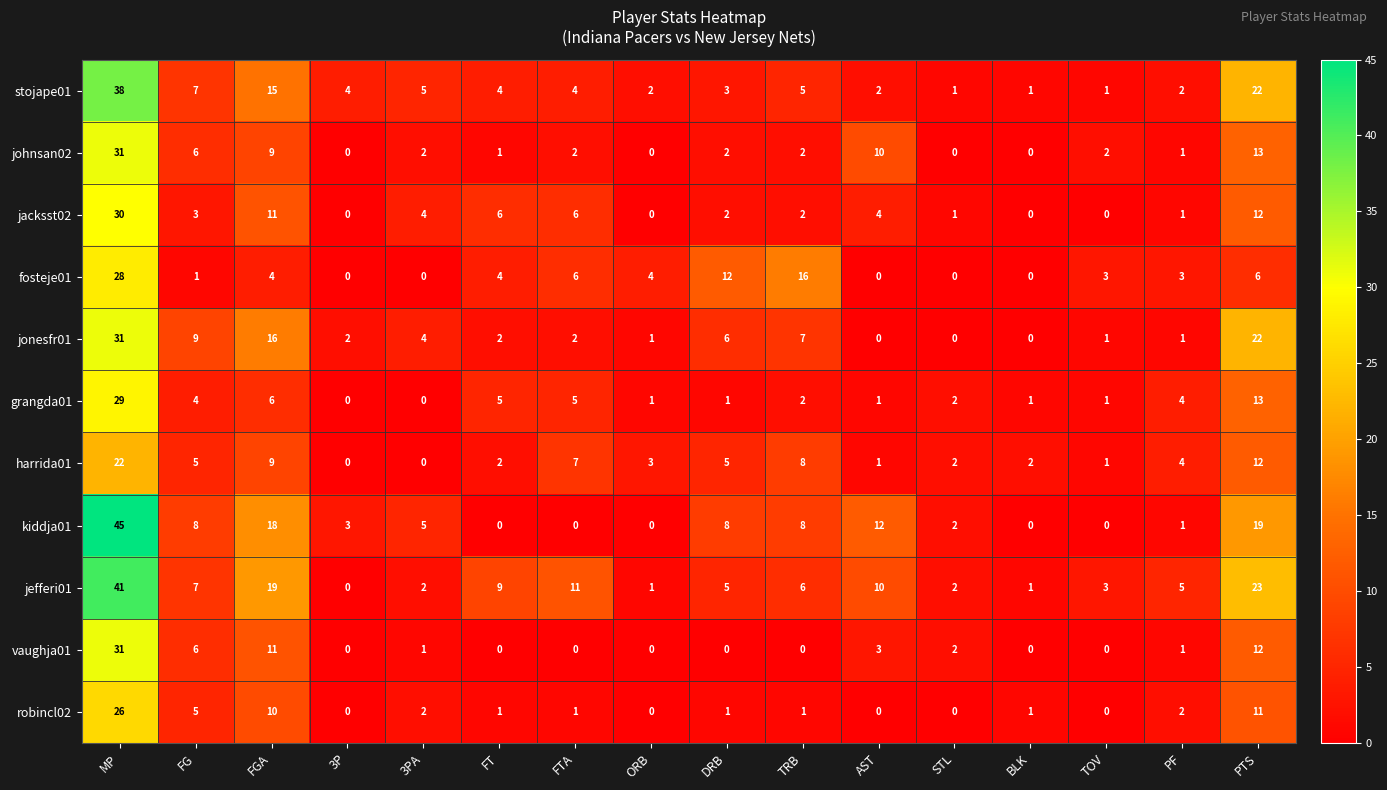

Which series has the largest total across all categories?

jefferi01